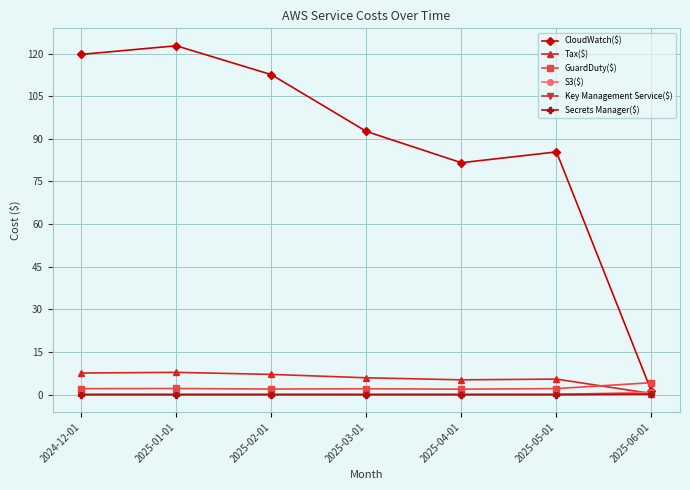

Count the number of categories in the chart.

7